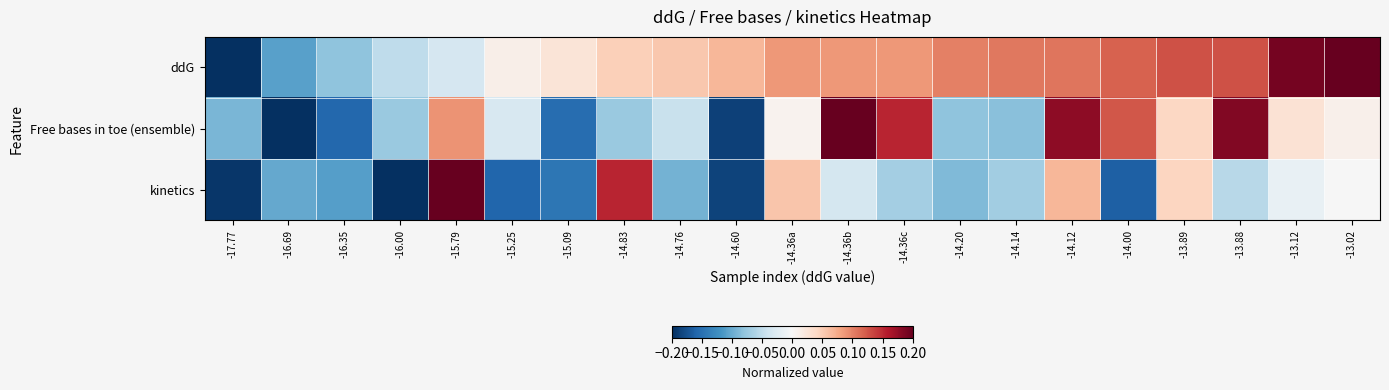

Reading right to left, extract all data points from this chart.

ddG: -13.02=0.2	-13.12=0.2	-13.88=0.1	-13.89=0.1	-14.00=0.1	-14.12=0.1	-14.14=0.1	-14.20=0.1	-14.36c=0.1	-14.36b=0.1	-14.36a=0.1	-14.60=0.1	-14.76=0.1	-14.83=0.0	-15.09=0.0	-15.25=0.0	-15.79=-0.0	-16.00=-0.1	-16.35=-0.1	-16.69=-0.1	-17.77=-0.2
Free bases in toe (ensemble): -13.02=0.0	-13.12=0.0	-13.88=0.2	-13.89=0.0	-14.00=0.1	-14.12=0.2	-14.14=-0.1	-14.20=-0.1	-14.36c=0.2	-14.36b=0.2	-14.36a=0.0	-14.60=-0.2	-14.76=-0.0	-14.83=-0.1	-15.09=-0.2	-15.25=-0.0	-15.79=0.1	-16.00=-0.1	-16.35=-0.2	-16.69=-0.2	-17.77=-0.1
kinetics: -13.02=-0.0	-13.12=-0.0	-13.88=-0.1	-13.89=0.0	-14.00=-0.2	-14.12=0.1	-14.14=-0.1	-14.20=-0.1	-14.36c=-0.1	-14.36b=-0.0	-14.36a=0.1	-14.60=-0.2	-14.76=-0.1	-14.83=0.2	-15.09=-0.1	-15.25=-0.2	-15.79=0.2	-16.00=-0.2	-16.35=-0.1	-16.69=-0.1	-17.77=-0.2